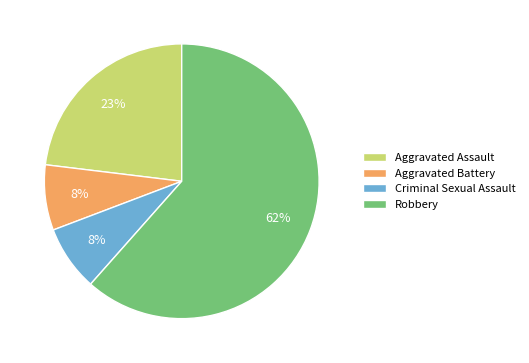

To the nearest percent, what portion does Criminal Sexual Assault represent?

8%